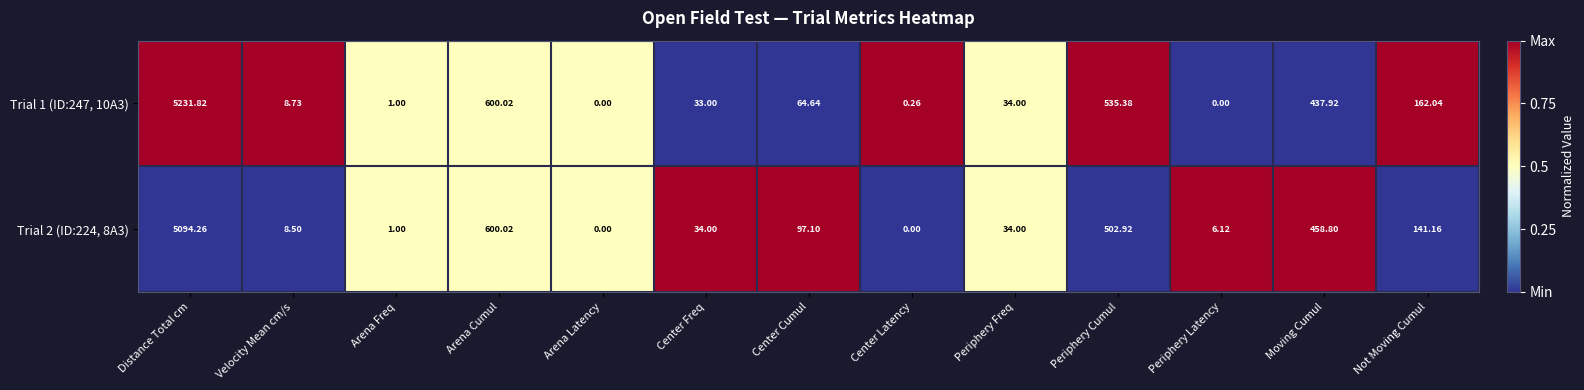

At which label is Trial 1 (ID:247, 10A3) closest to 2615?

Arena Cumul